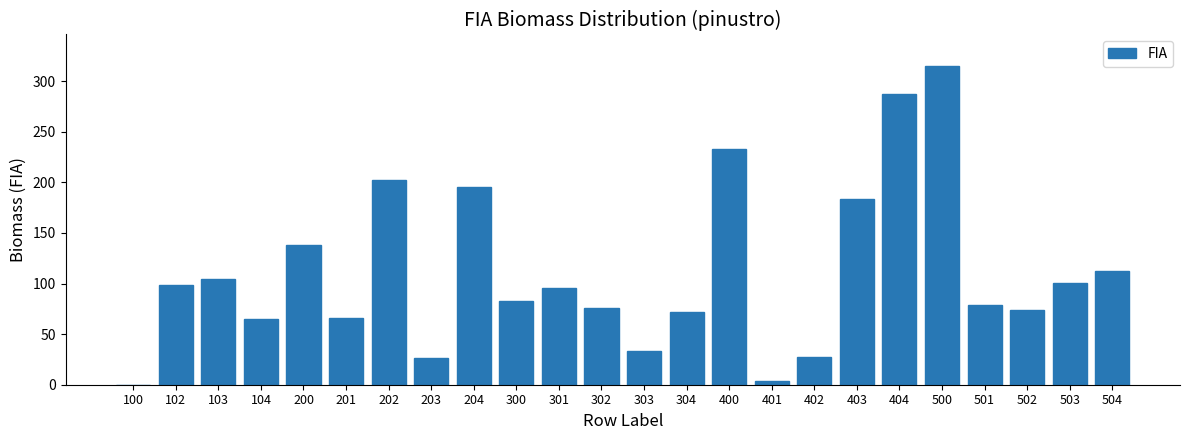

Which label corresponds to the largest value in the chart?

500